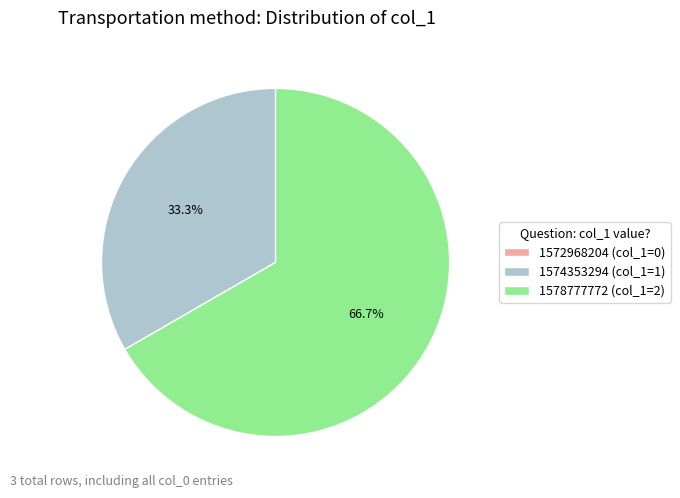

To the nearest percent, what is the average slice percentage?

33%